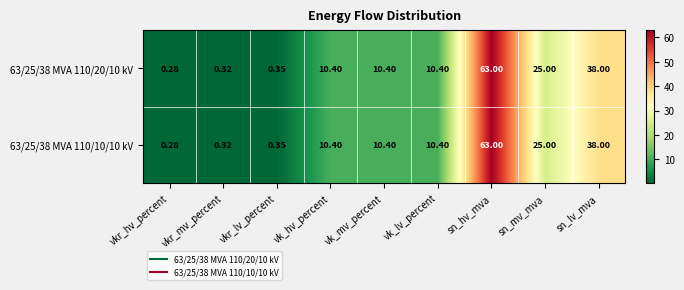

At which label does 63/25/38 MVA 110/20/10 kV first exceed 10?

vk_hv_percent